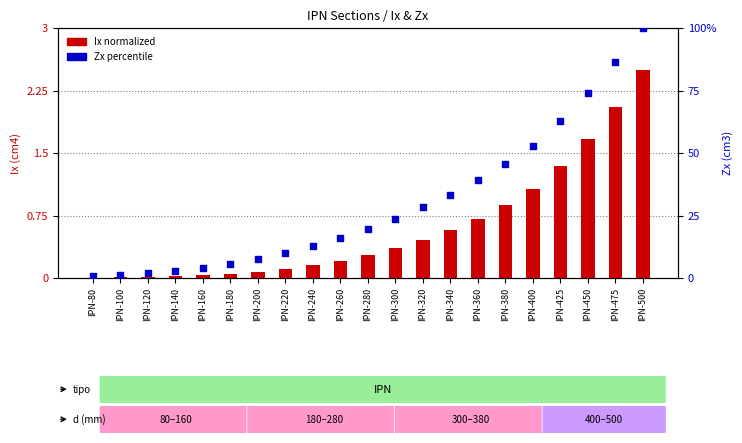

At which category is the sum across all series the highest?

IPN-500